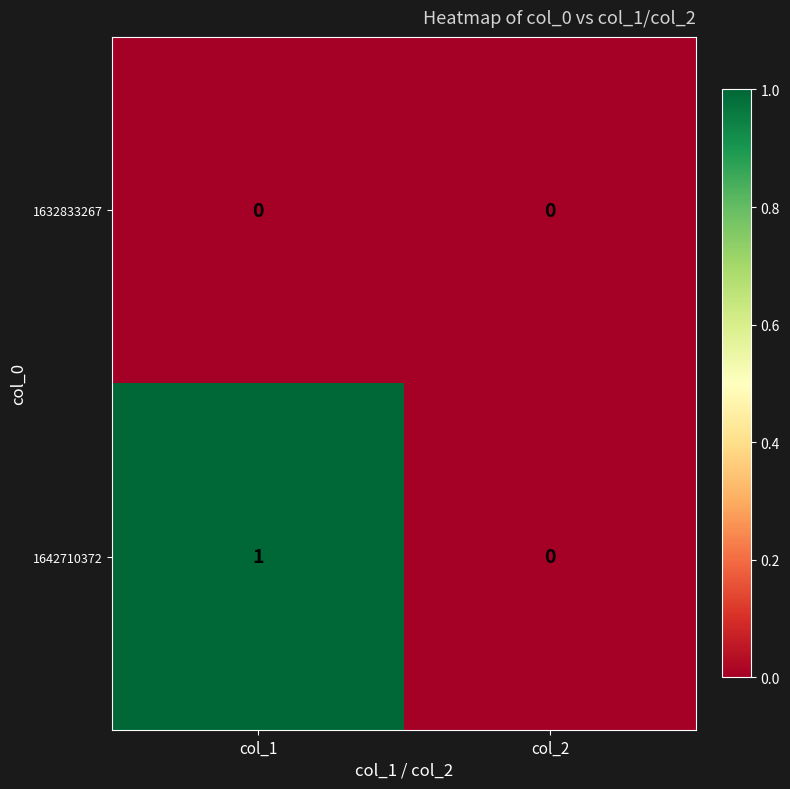

Where is 1642710372 nearest to the value 0?

col_2